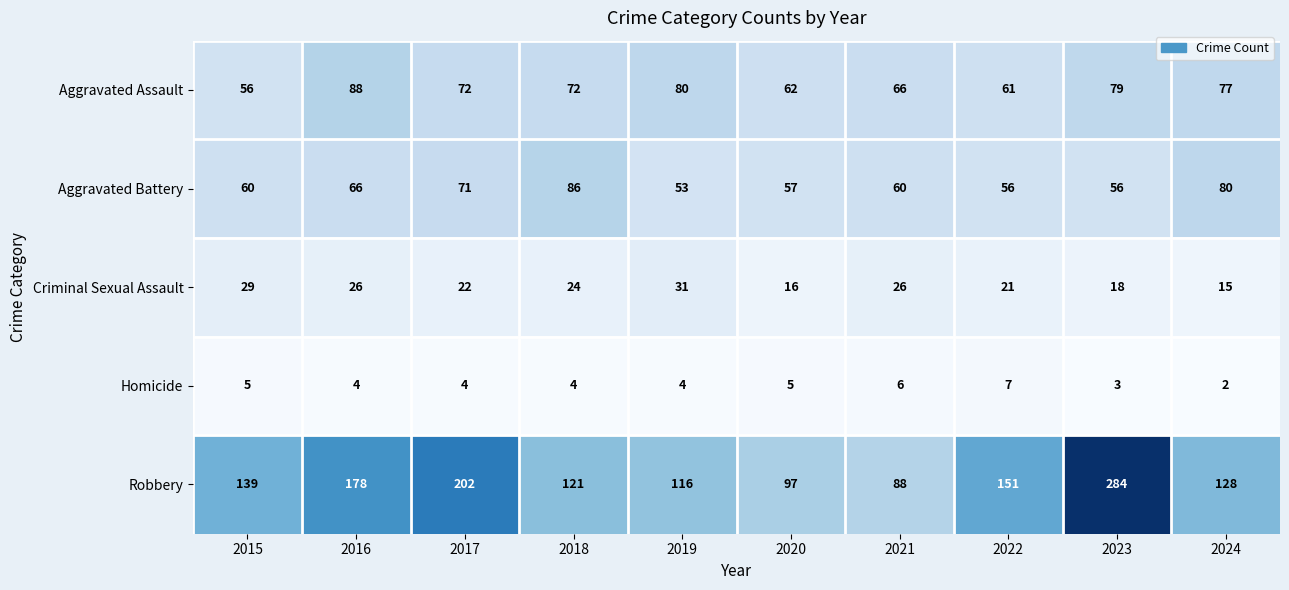

What is the difference between the maximum and minimum values in the Criminal Sexual Assault series?

16